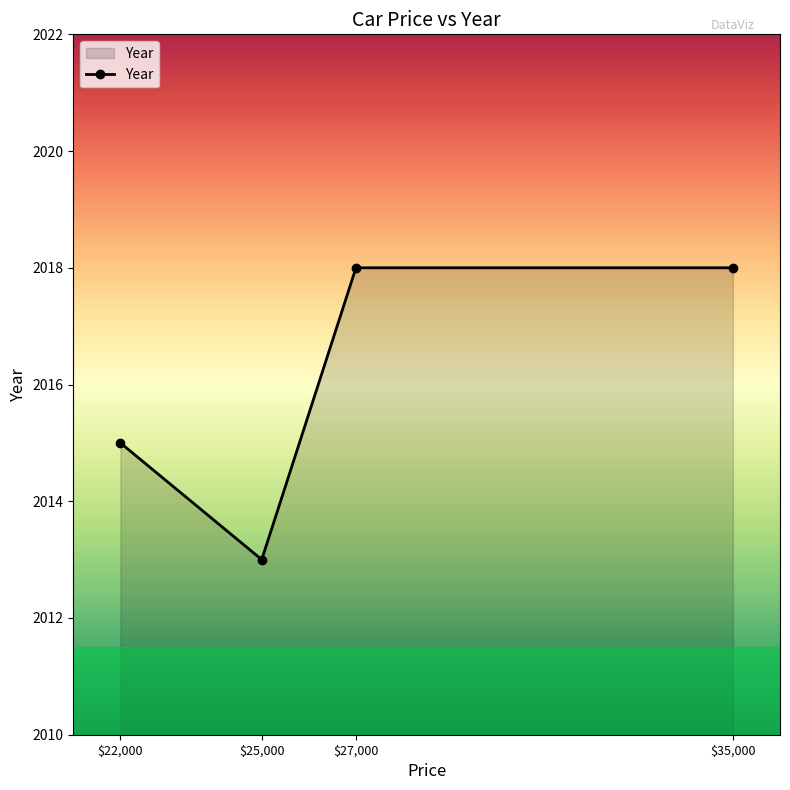

What is the sum of all values?

8064